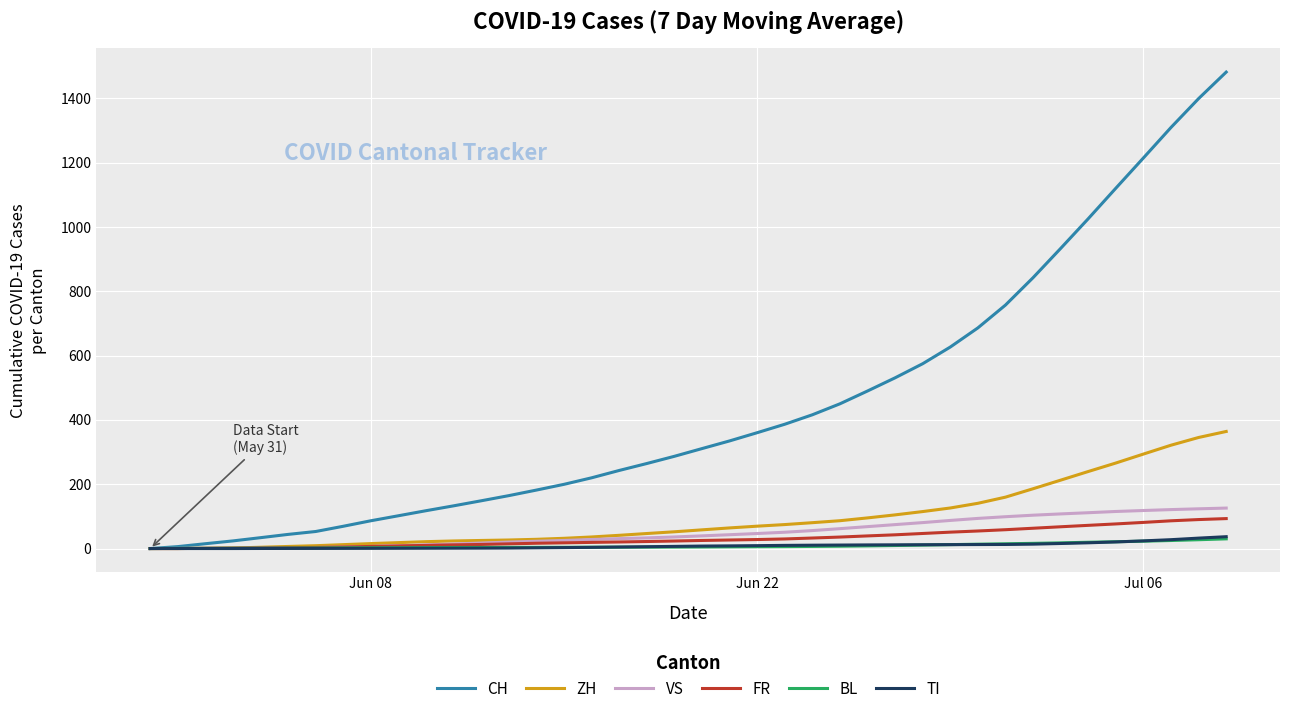

Which series has the largest total across all categories?

CH